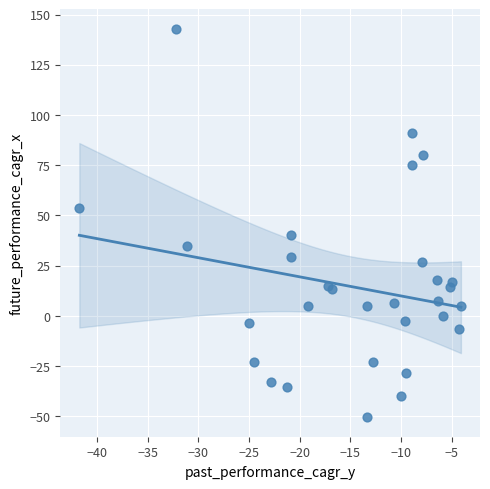

What Y value in the scatter plot is closest to 46?

40.4